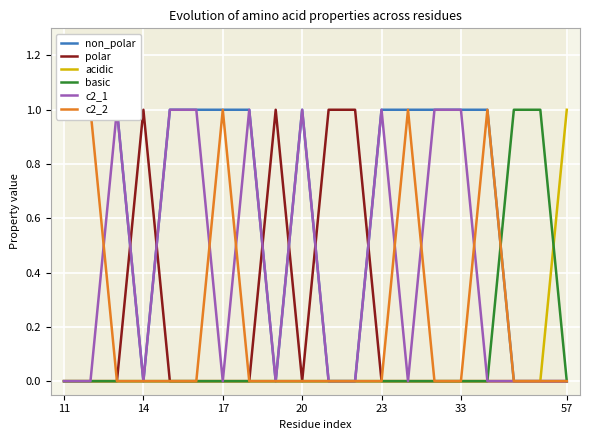

How many interior local peaks does the c2_2 series have?

3